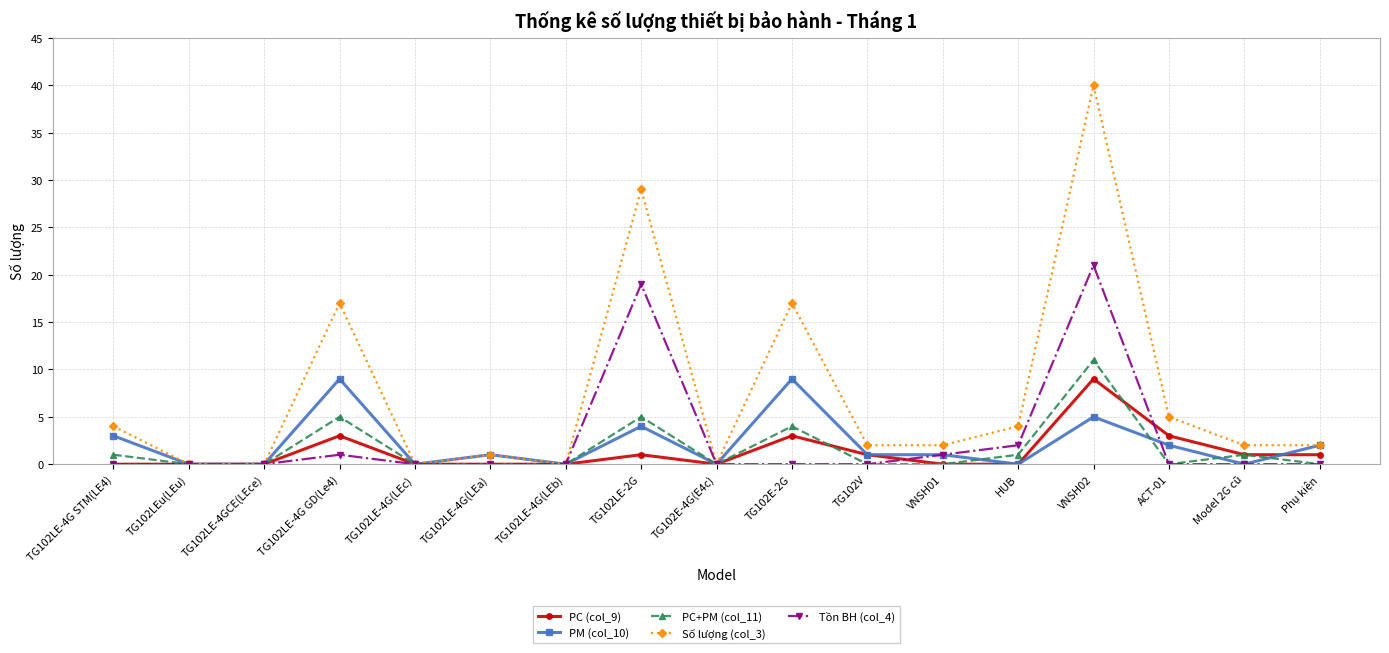

How many lines are shown in the chart?

5